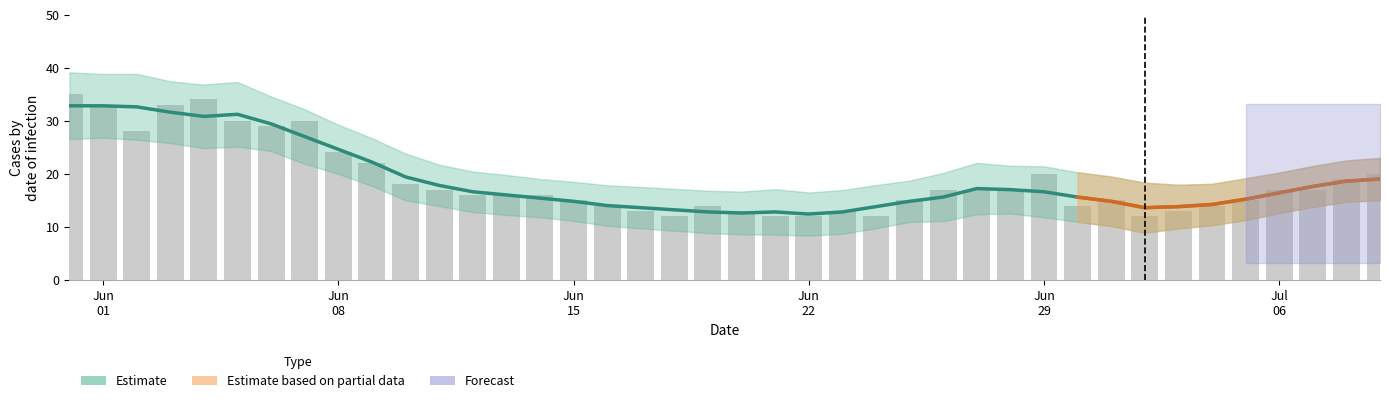

How many categories are shown in the chart?

40